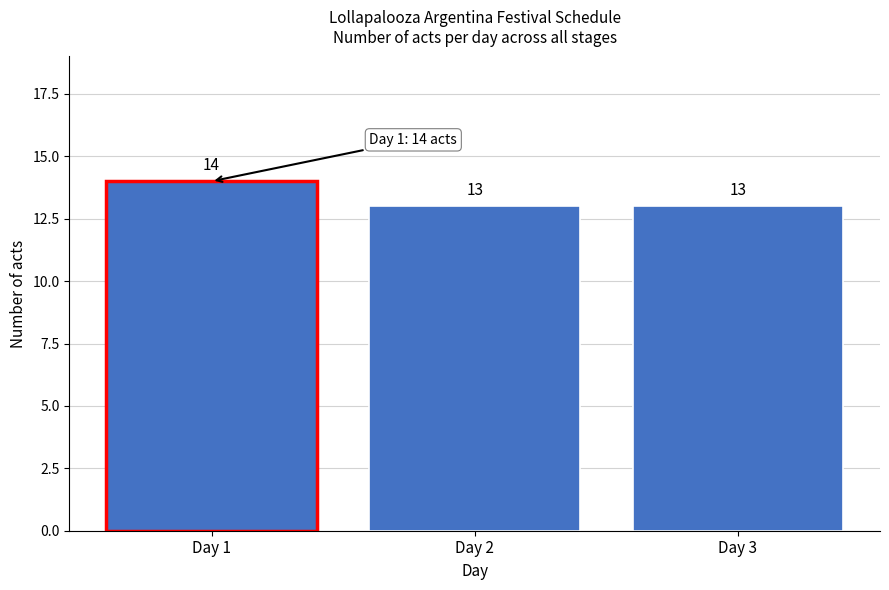

Reading left to right, extract all data points from this chart.

14	13	13